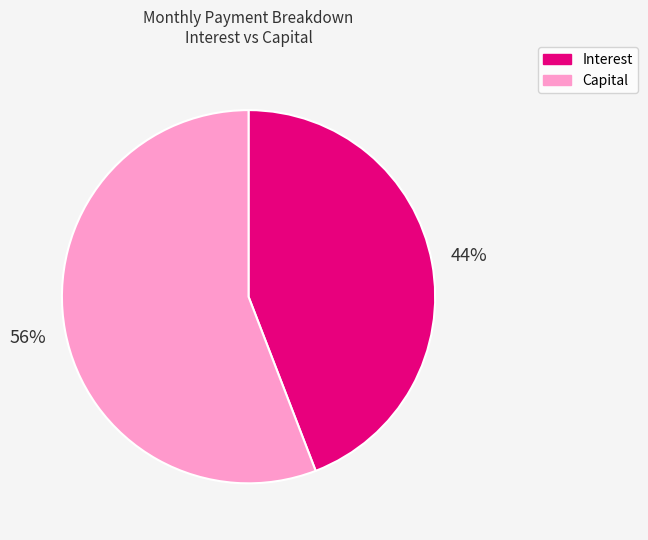

Do Capital and Interest together represent more than half of the pie?

Yes